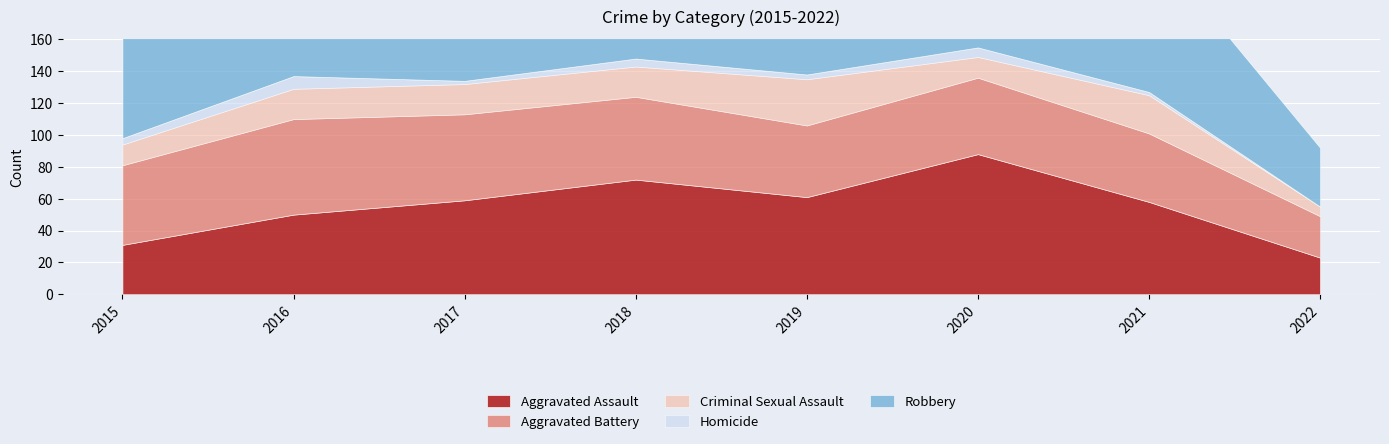

Reading left to right, transcribe all the data shown in this chart.

Aggravated Assault: 2015=31	2016=50	2017=59	2018=72	2019=61	2020=88	2021=58	2022=23
Aggravated Battery: 2015=50	2016=60	2017=54	2018=52	2019=45	2020=48	2021=43	2022=26
Criminal Sexual Assault: 2015=13	2016=19	2017=19	2018=19	2019=29	2020=13	2021=24	2022=6
Homicide: 2015=4	2016=8	2017=2	2018=5	2019=3	2020=6	2021=2	2022=0
Robbery: 2015=87	2016=123	2017=115	2018=130	2019=89	2020=94	2021=95	2022=37